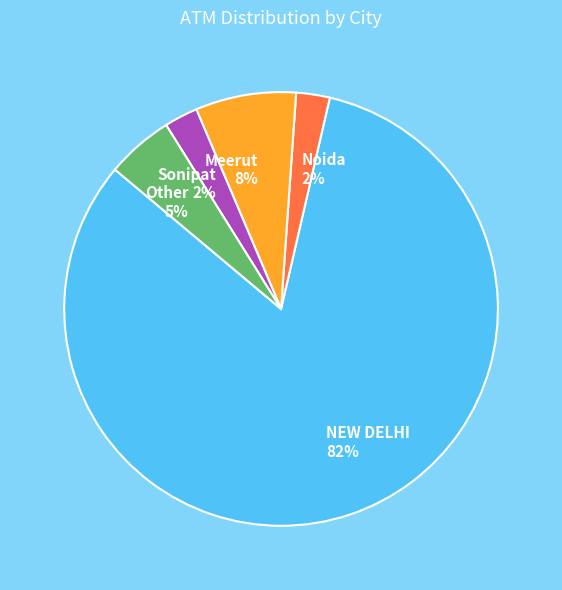

To the nearest percent, what percentage of the pie is Other?

5%